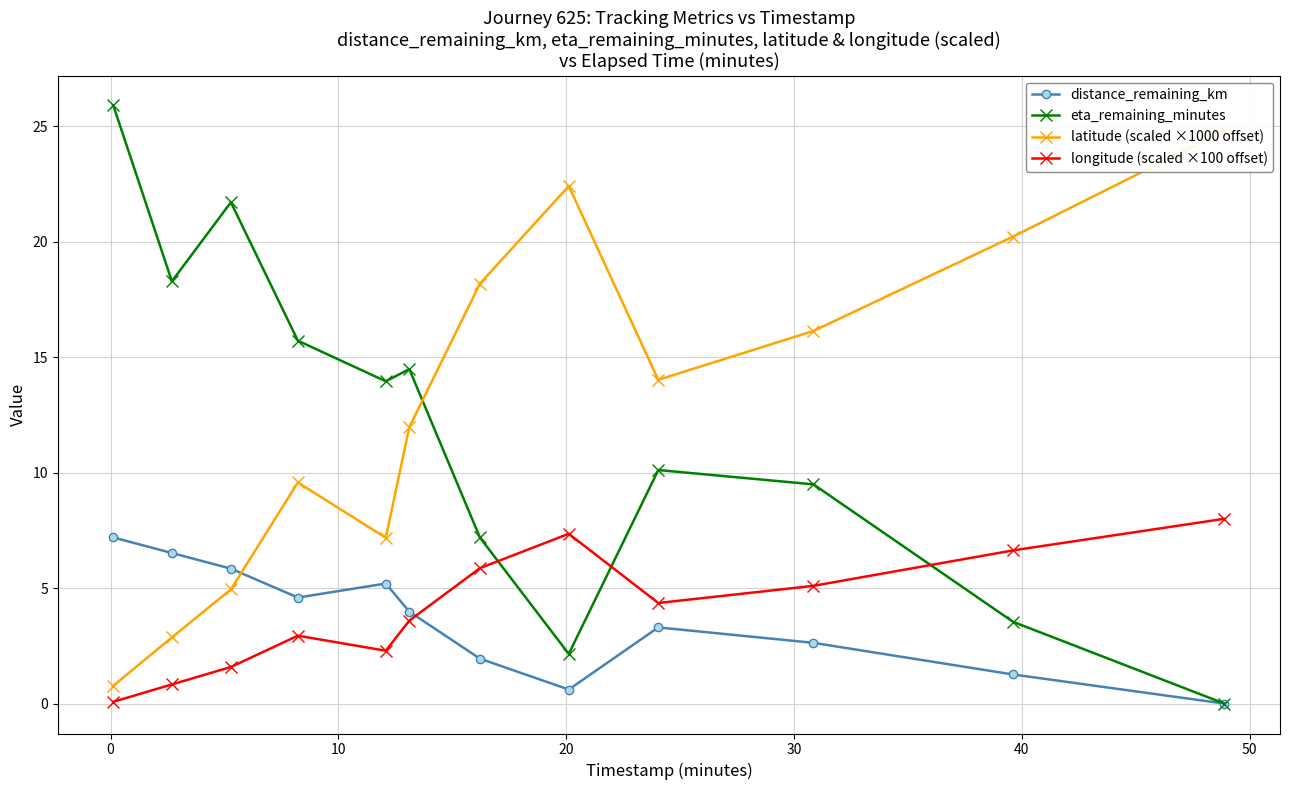

What is the highest value of the distance_remaining_km series?

7.2